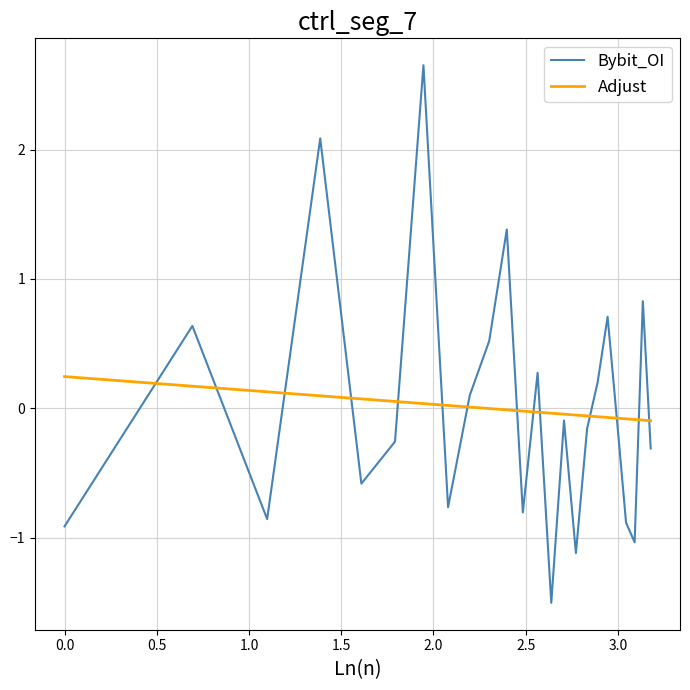

Which series ends up on top after the final intersection of Bybit_OI and Adjust?

Adjust